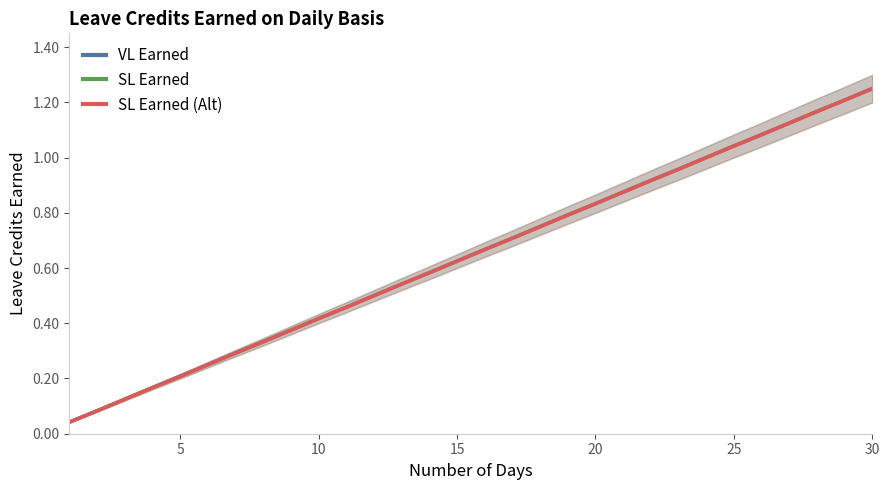

True or false: SL Earned and SL Earned (Alt) cross at least once.

False